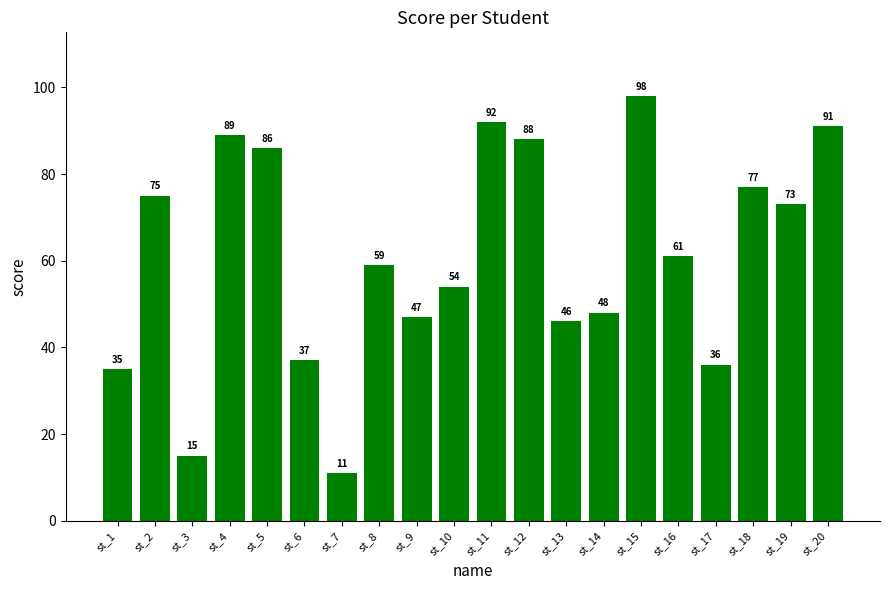

What is the value of the 17th bar from the left?

36